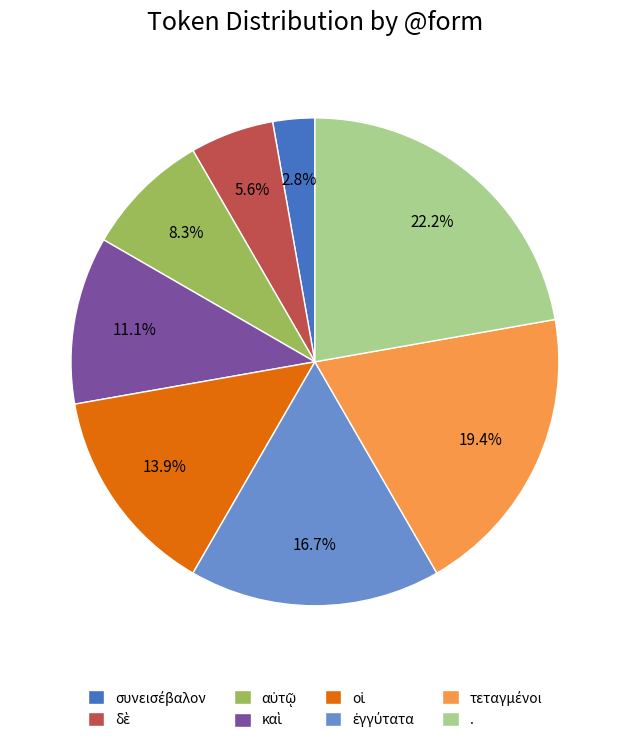

Which slice is the largest?

.